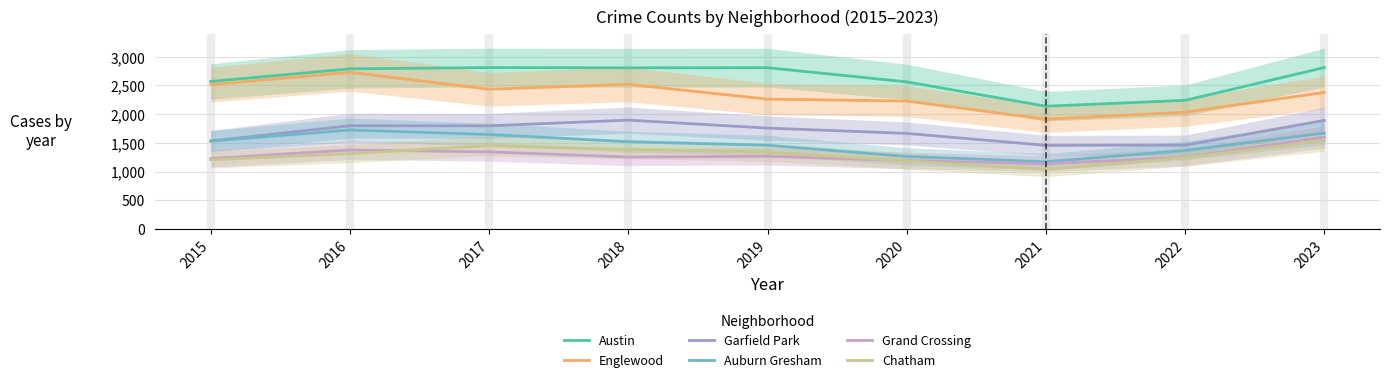

The Garfield Park series shows 2924 at 2023. True or false?

False